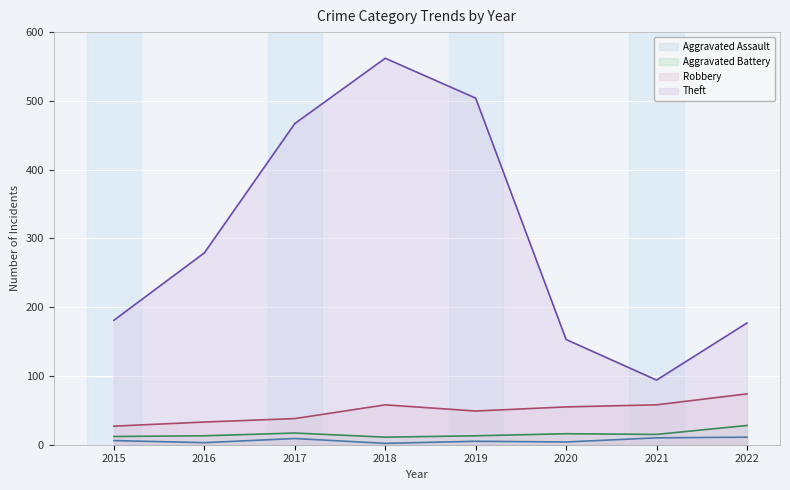

True or false: Theft and Robbery intersect in this chart.

False